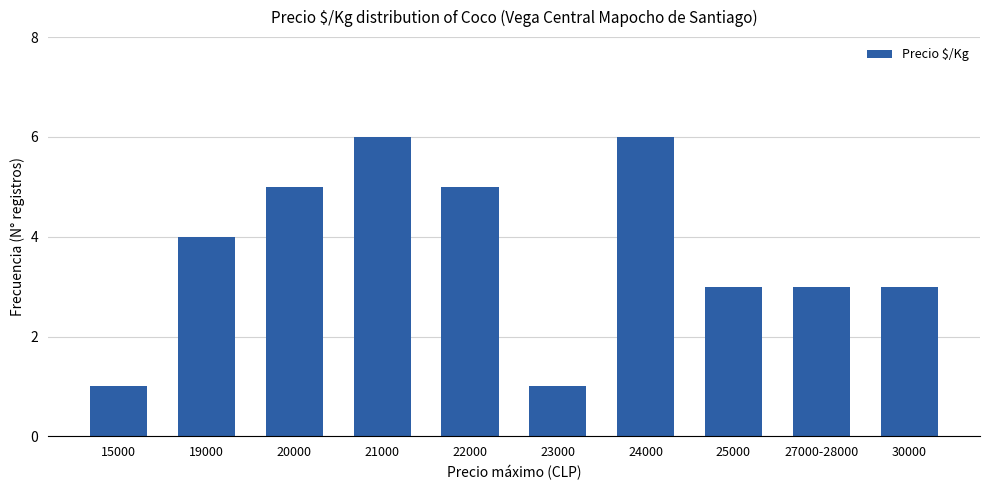

Are the bars horizontal?

No